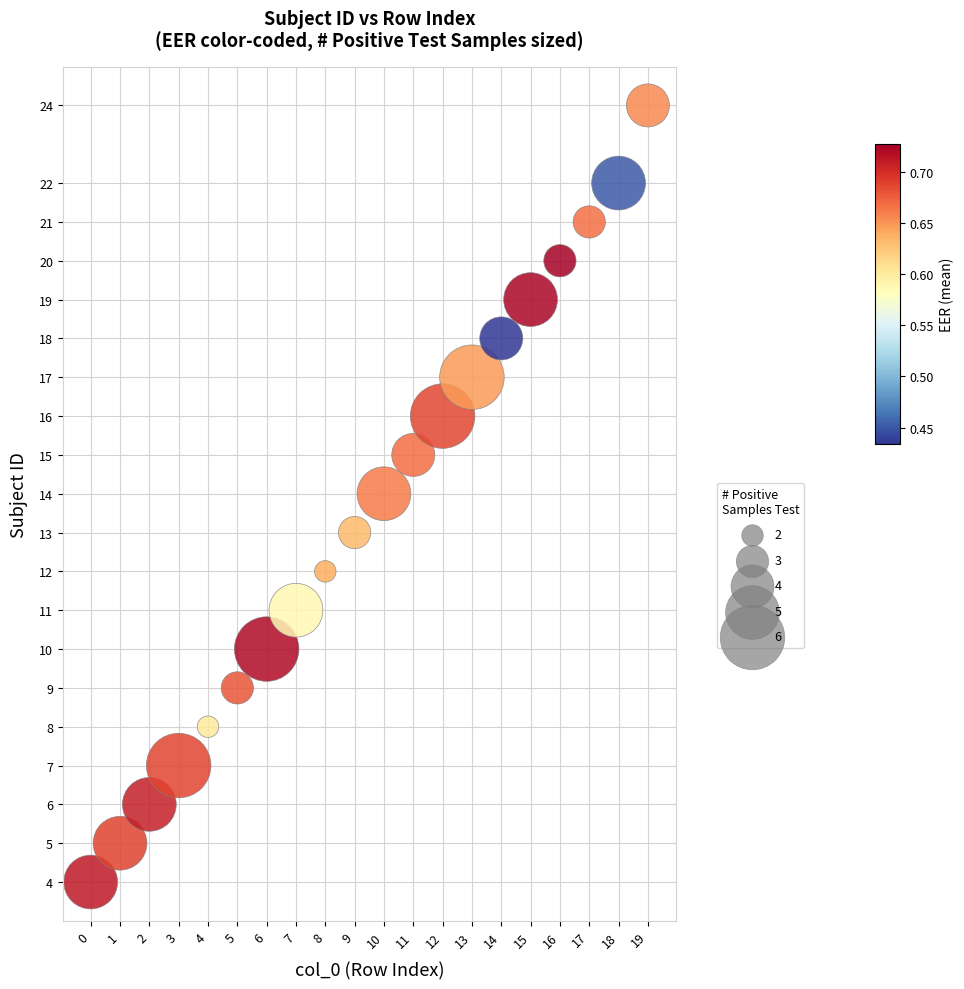

Count the number of points in this scatter plot.

20